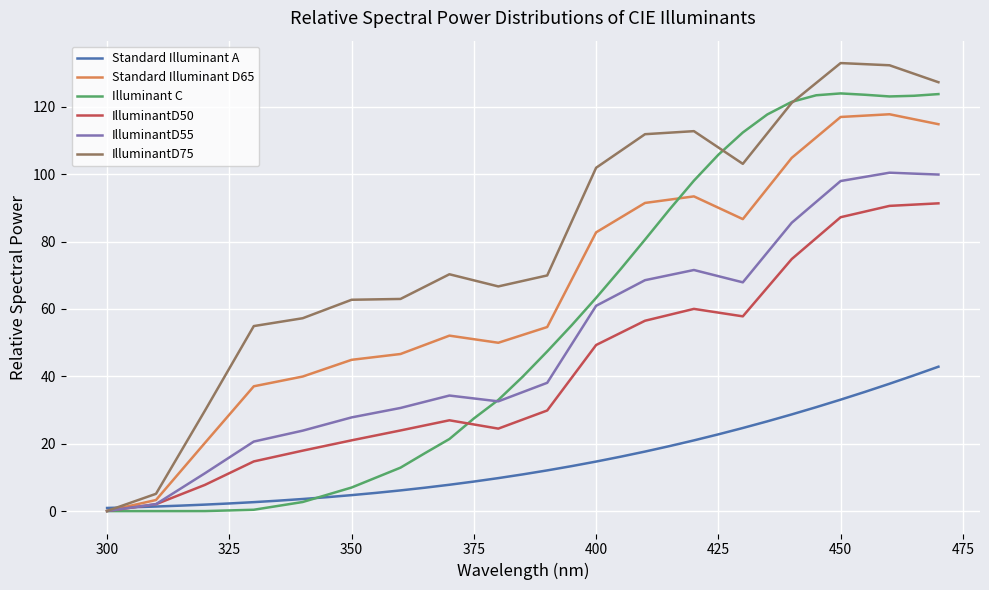

List the series in order of their peak value, highest first.

IlluminantD75, Illuminant C, Standard Illuminant D65, IlluminantD55, IlluminantD50, Standard Illuminant A